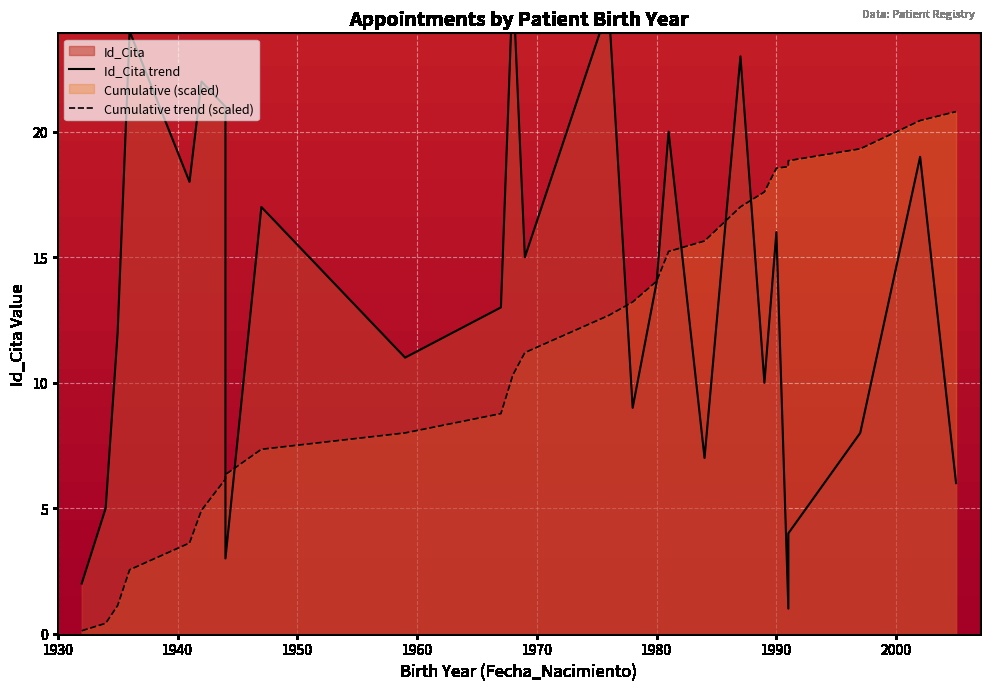

True or false: Id_Cita trend has more than 1 interior local peaks.

True